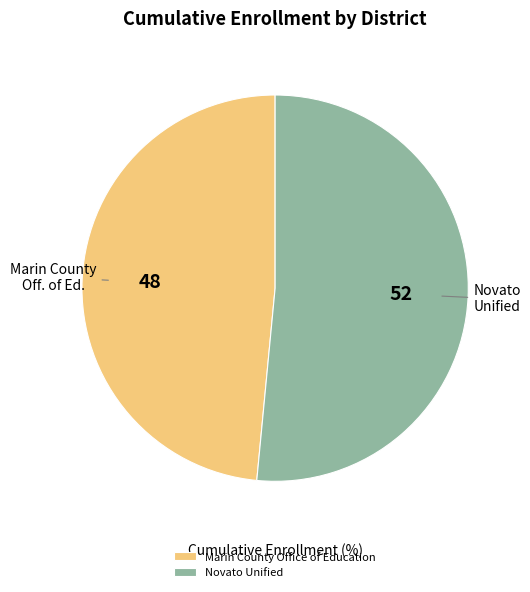

Between Novato Unified and Marin County Office of Education, which is larger?

Novato Unified